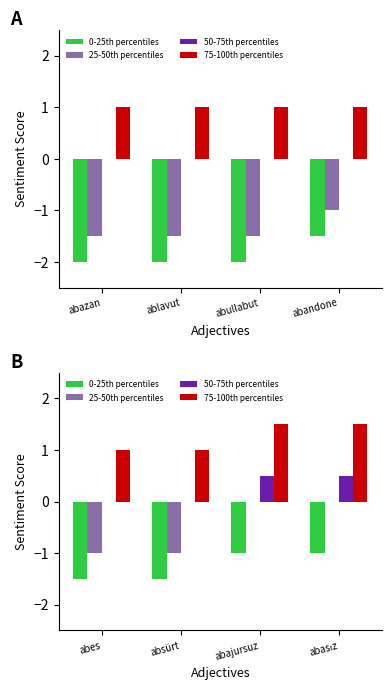

What are all the series names shown in the legend?

0-25th percentiles, 25-50th percentiles, 50-75th percentiles, 75-100th percentiles